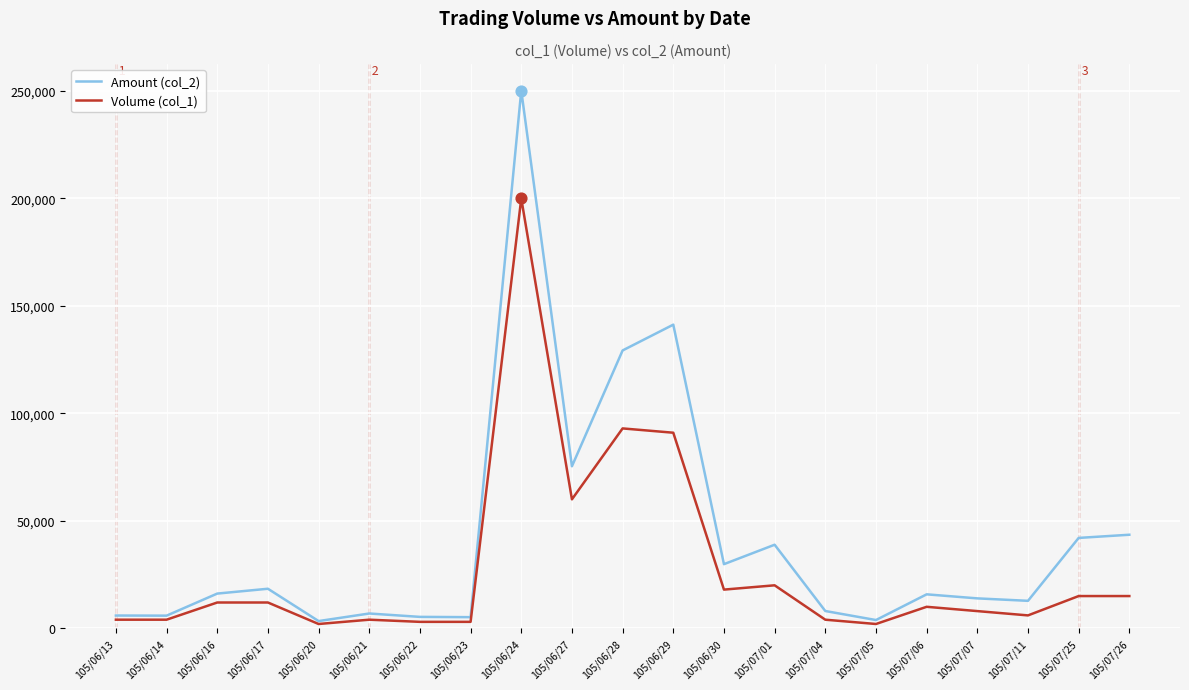

Which series has the widest spread of values?

Amount (col_2)